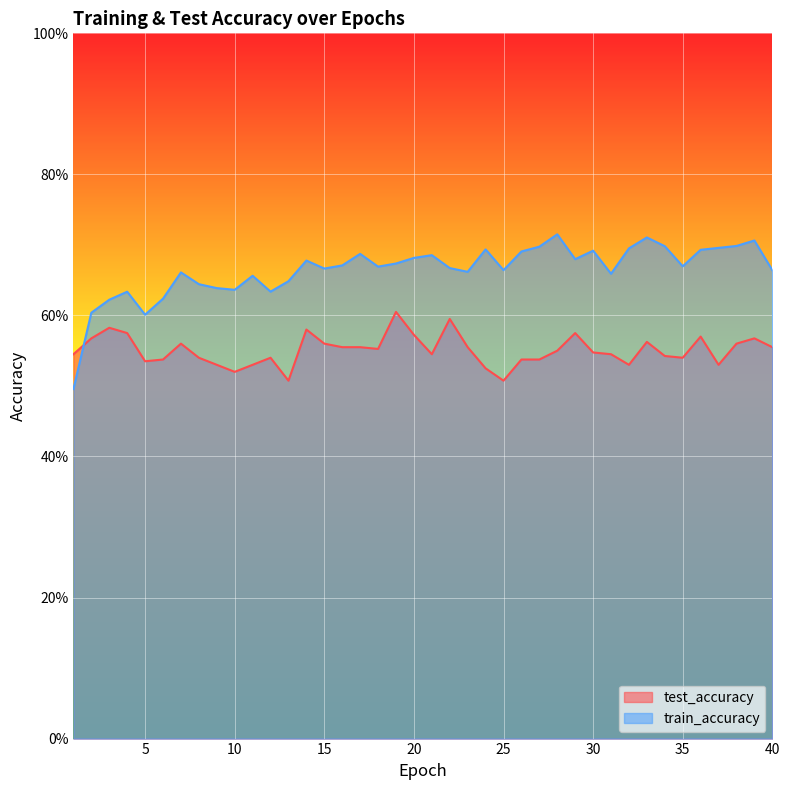

Reading left to right, what are all the values shown in this chart?

test_accuracy: 1=0.5	2=0.6	3=0.6	4=0.6	5=0.5	6=0.5	7=0.6	8=0.5	9=0.5	10=0.5	11=0.5	12=0.5	13=0.5	14=0.6	15=0.6	16=0.6	17=0.6	18=0.6	19=0.6	20=0.6	21=0.5	22=0.6	23=0.6	24=0.5	25=0.5	26=0.5	27=0.5	28=0.6	29=0.6	30=0.5	31=0.5	32=0.5	33=0.6	34=0.5	35=0.5	36=0.6	37=0.5	38=0.6	39=0.6	40=0.6
train_accuracy: 1=0.5	2=0.6	3=0.6	4=0.6	5=0.6	6=0.6	7=0.7	8=0.6	9=0.6	10=0.6	11=0.7	12=0.6	13=0.6	14=0.7	15=0.7	16=0.7	17=0.7	18=0.7	19=0.7	20=0.7	21=0.7	22=0.7	23=0.7	24=0.7	25=0.7	26=0.7	27=0.7	28=0.7	29=0.7	30=0.7	31=0.7	32=0.7	33=0.7	34=0.7	35=0.7	36=0.7	37=0.7	38=0.7	39=0.7	40=0.7